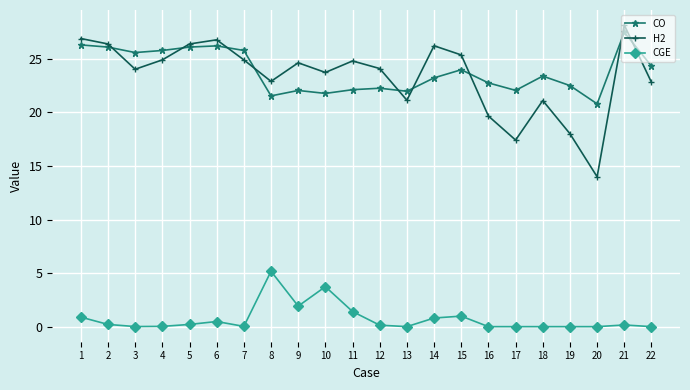

What is the sum of all CGE values?

16.2